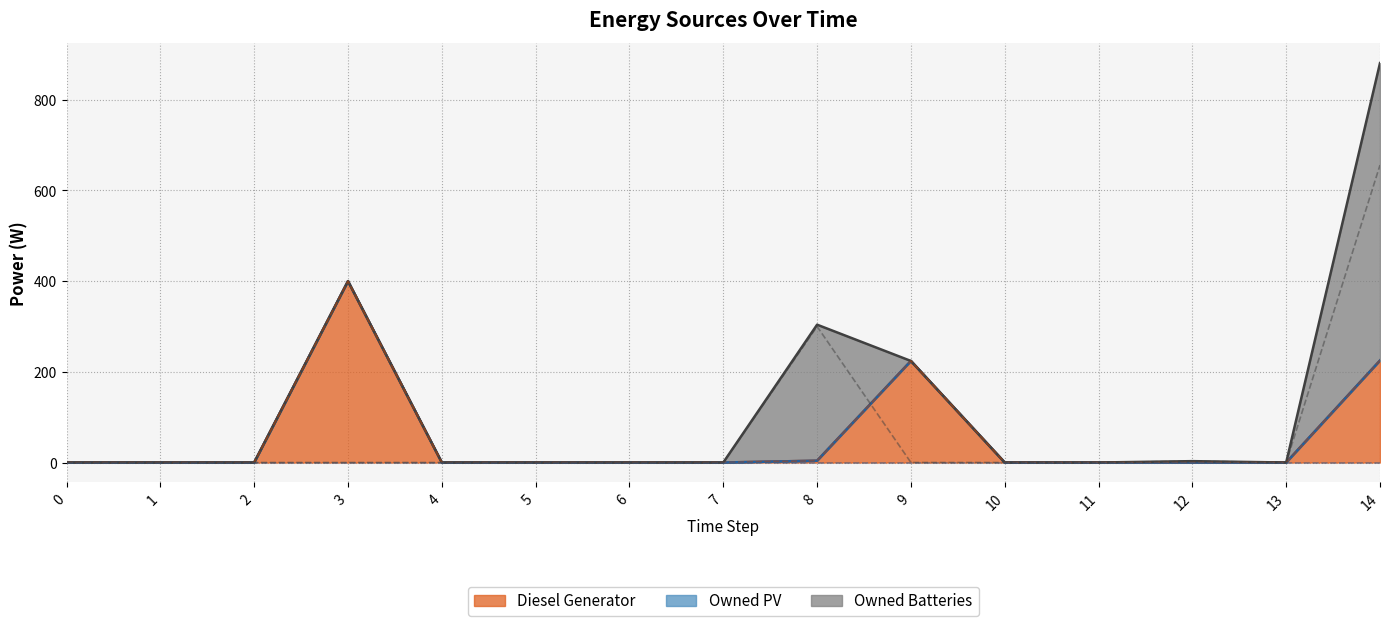

Which category has the highest value in the Diesel Generator series?

3